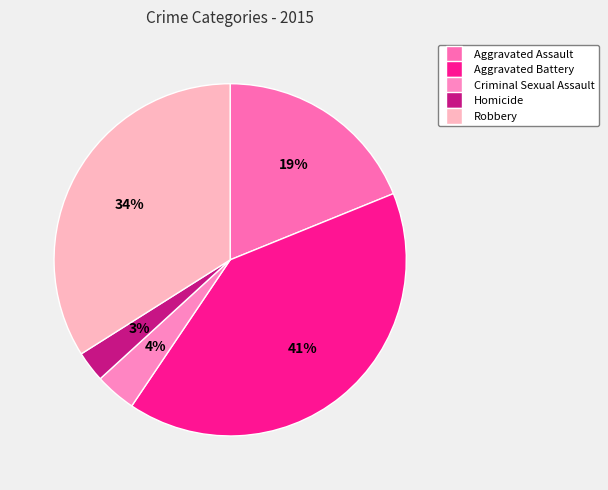

What is the smallest slice in the pie chart?

Homicide